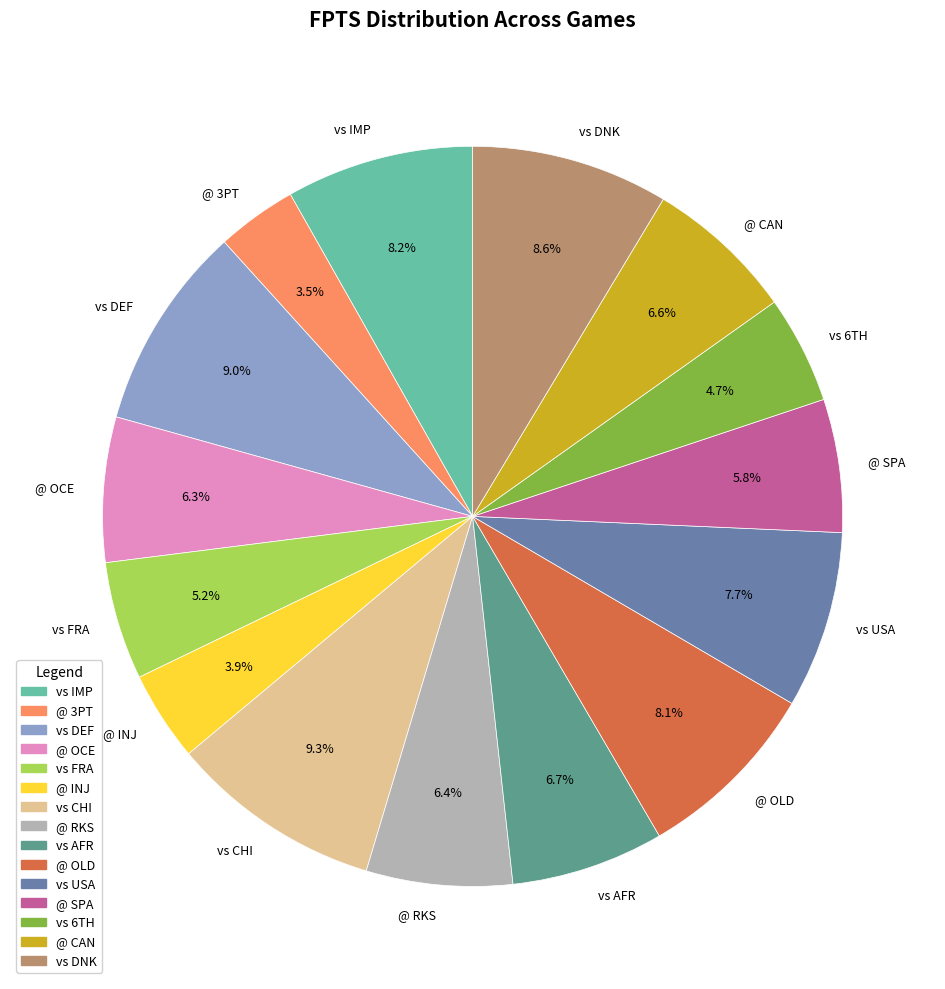

Is there a majority slice in this chart?

No